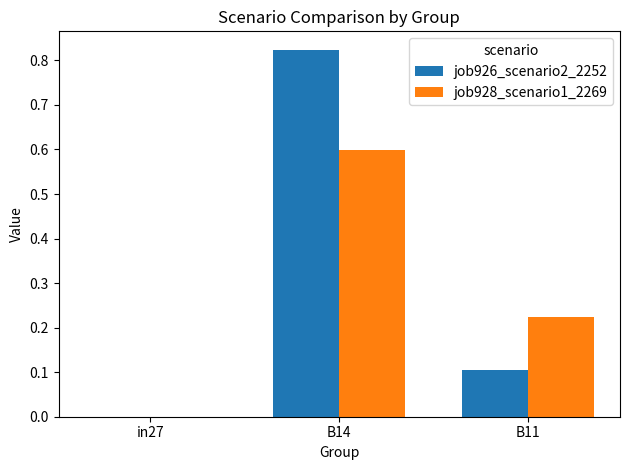

What is the total value across all series at B14?

1.4